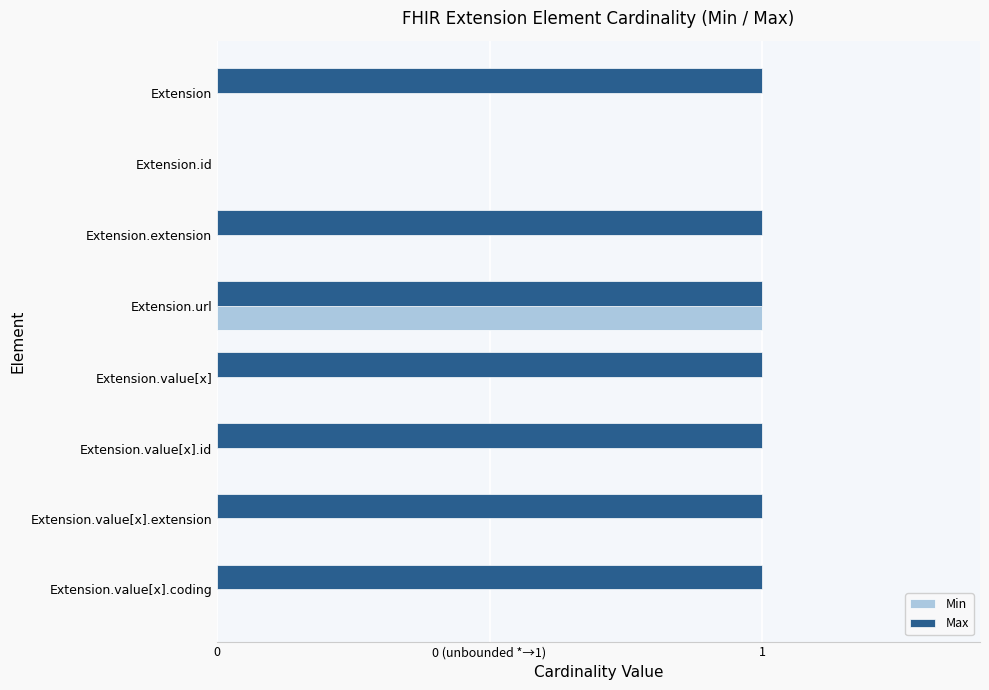

What are all the series names shown in the legend?

Min, Max